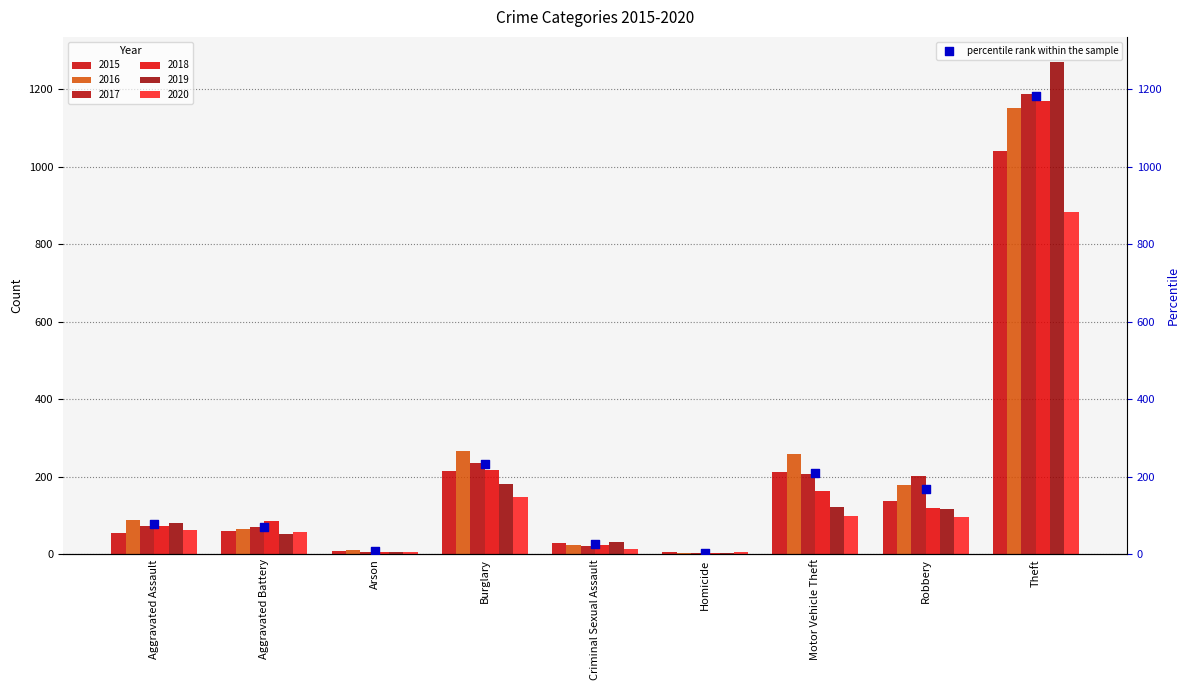

What is the change in value from Homicide to Robbery?

+163.5